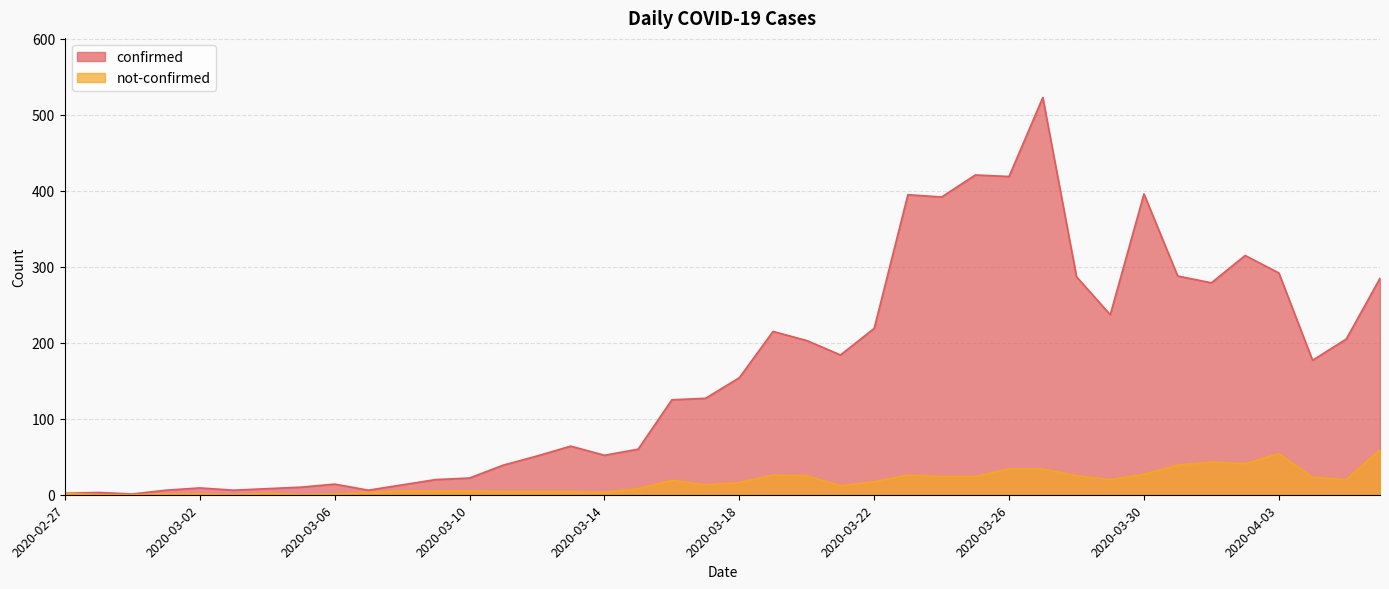

How many interior local valleys does the not-confirmed series have?

8